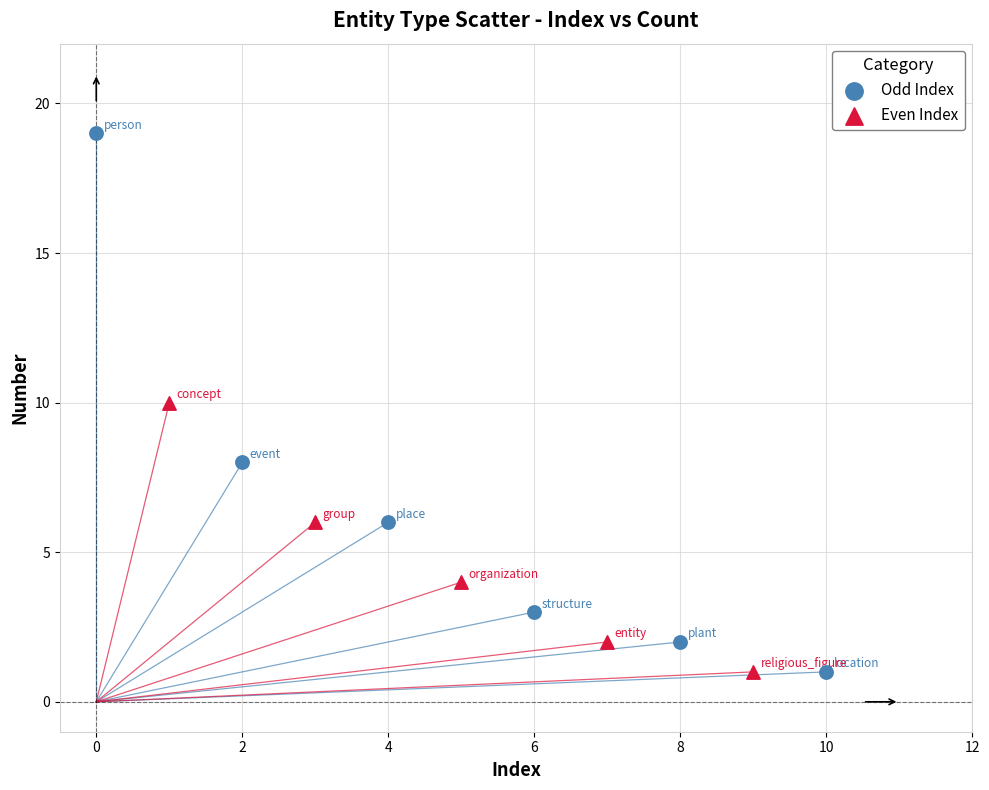

Which series has the largest Y range (max minus min)?

Odd Index